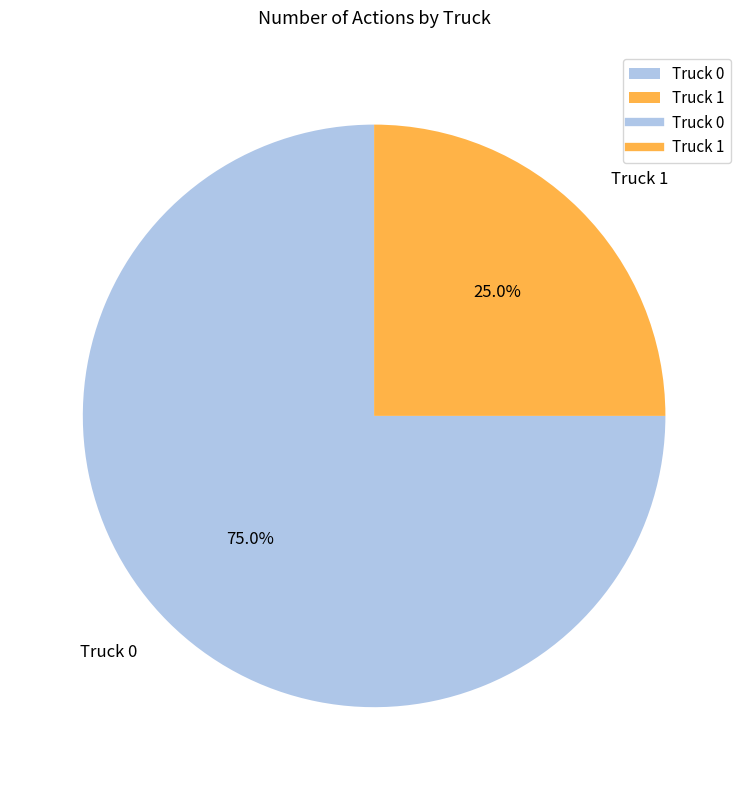

Which category has the smallest portion of the pie?

Truck 1